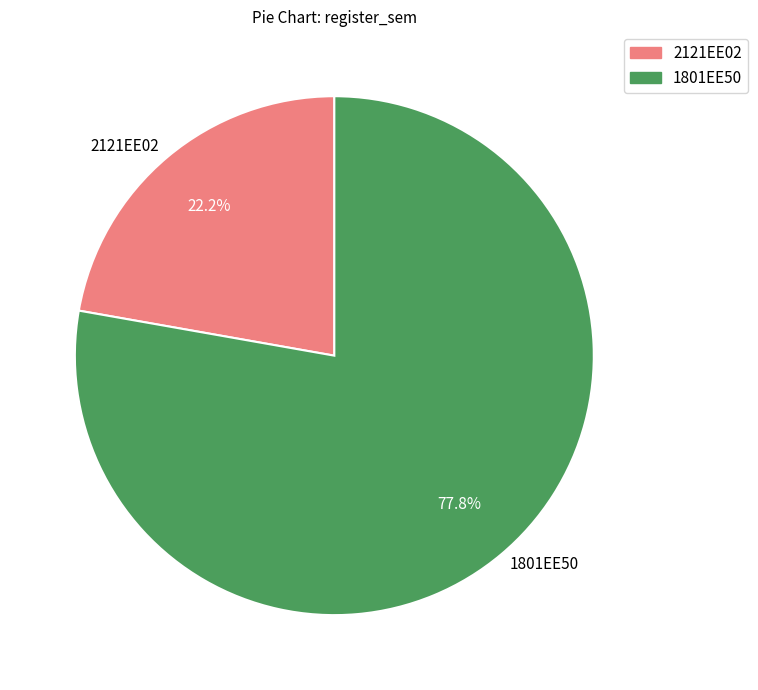

Rank the categories by value from highest to lowest.

1801EE50, 2121EE02